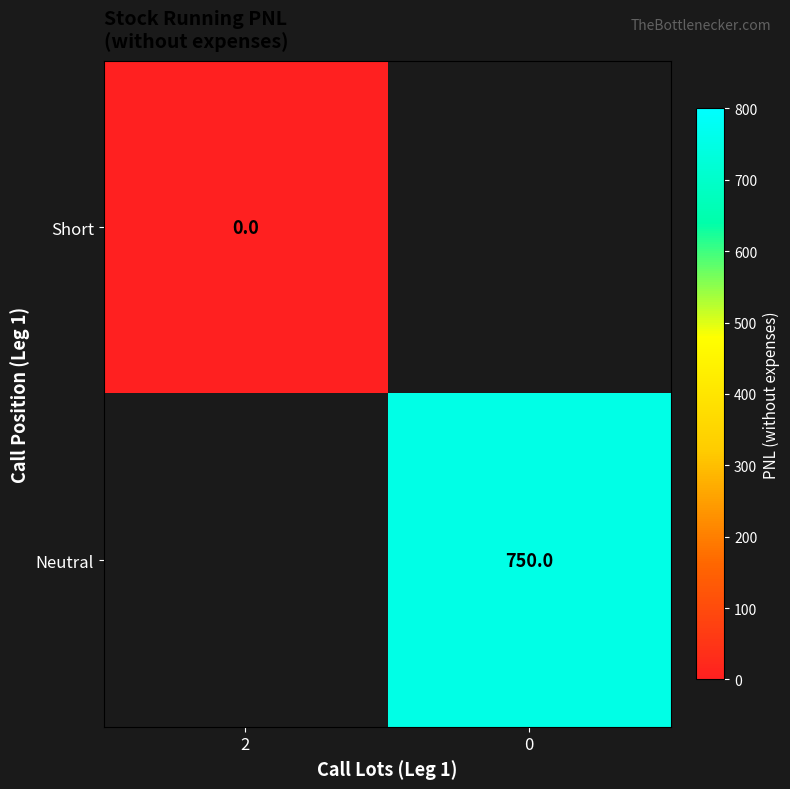

At how many categories does at least one series exceed 203?

1